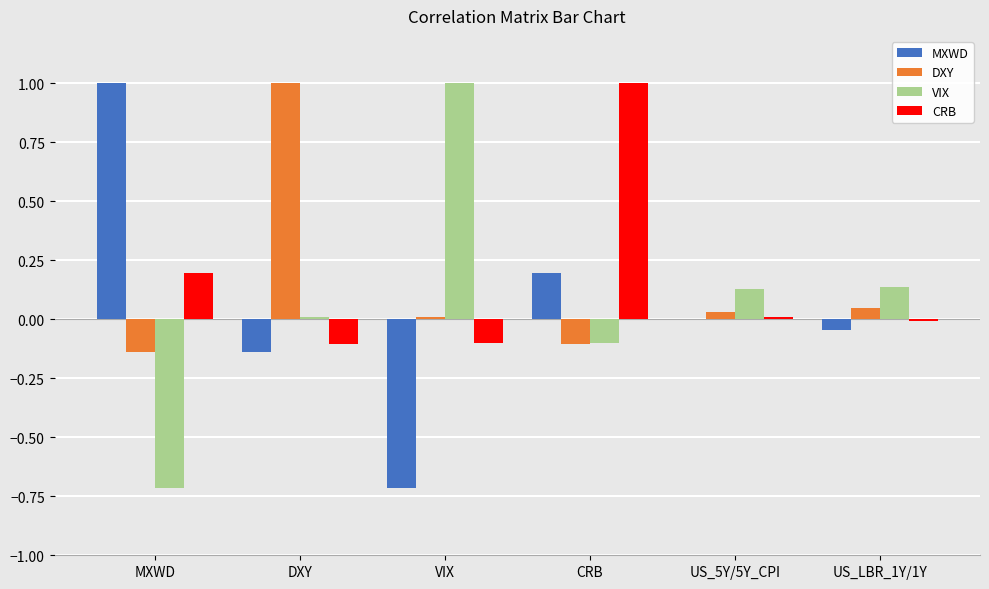

Is it true that DXY equals 0.0 at US_LBR_1Y/1Y?

True